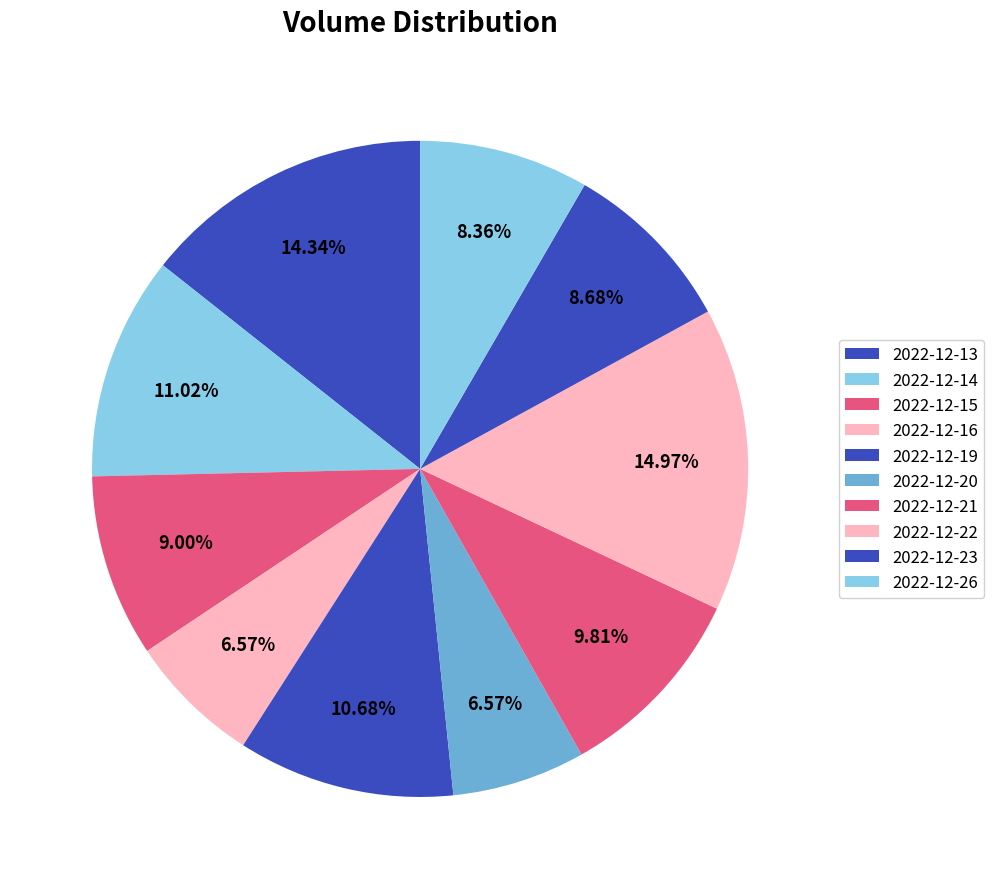

Count the number of slices in the pie.

10